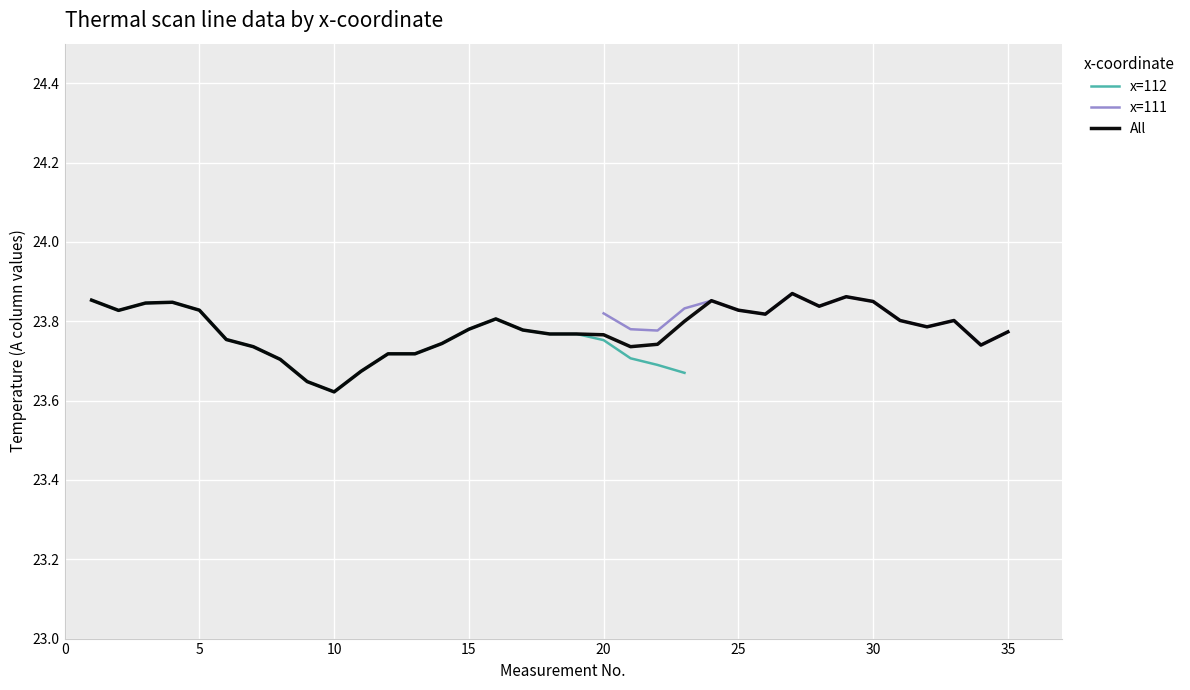

Is this an area chart (filled region under the line)?

No